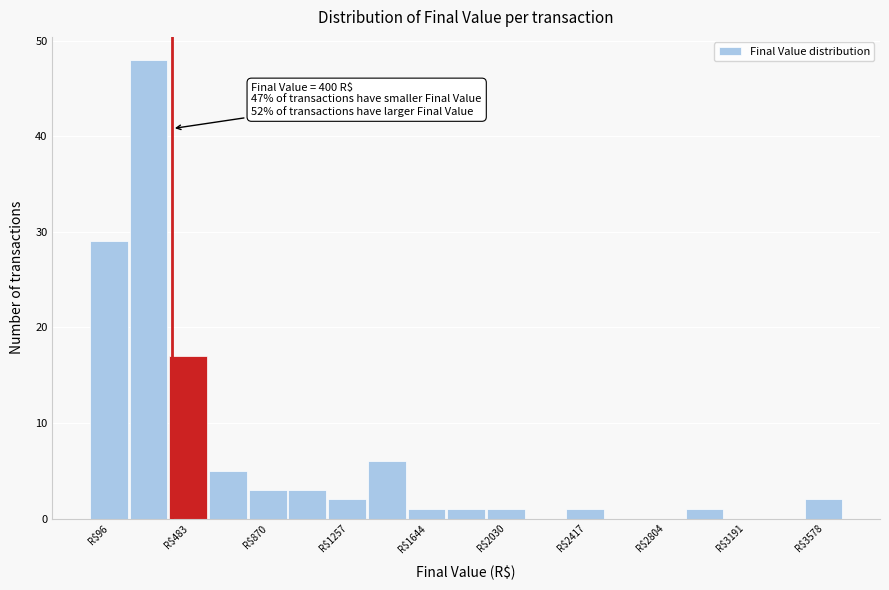

Read against the x-axis, roughly where is the centre of the tallest bar?

300